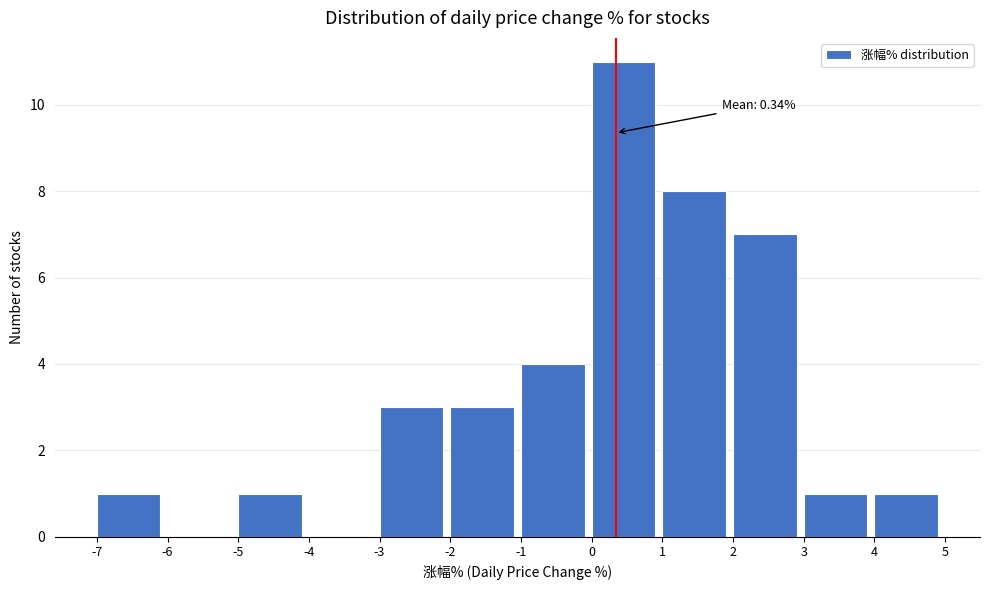

Over which range of the x-axis is the bar tallest?

0 to 1